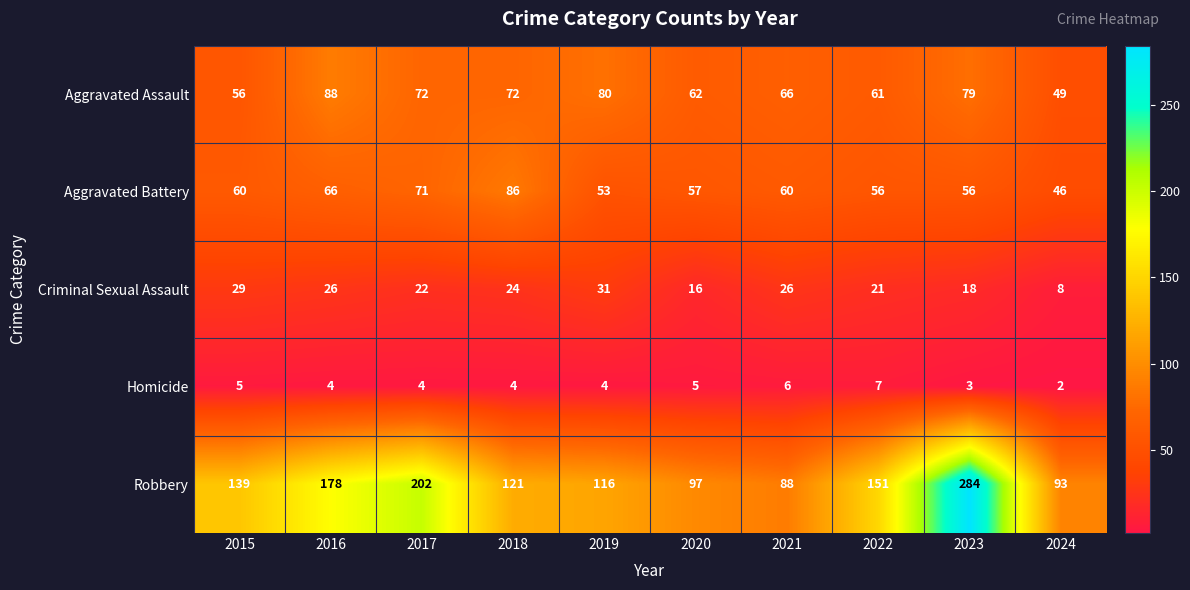

What is the total value across all series at 2015?

289